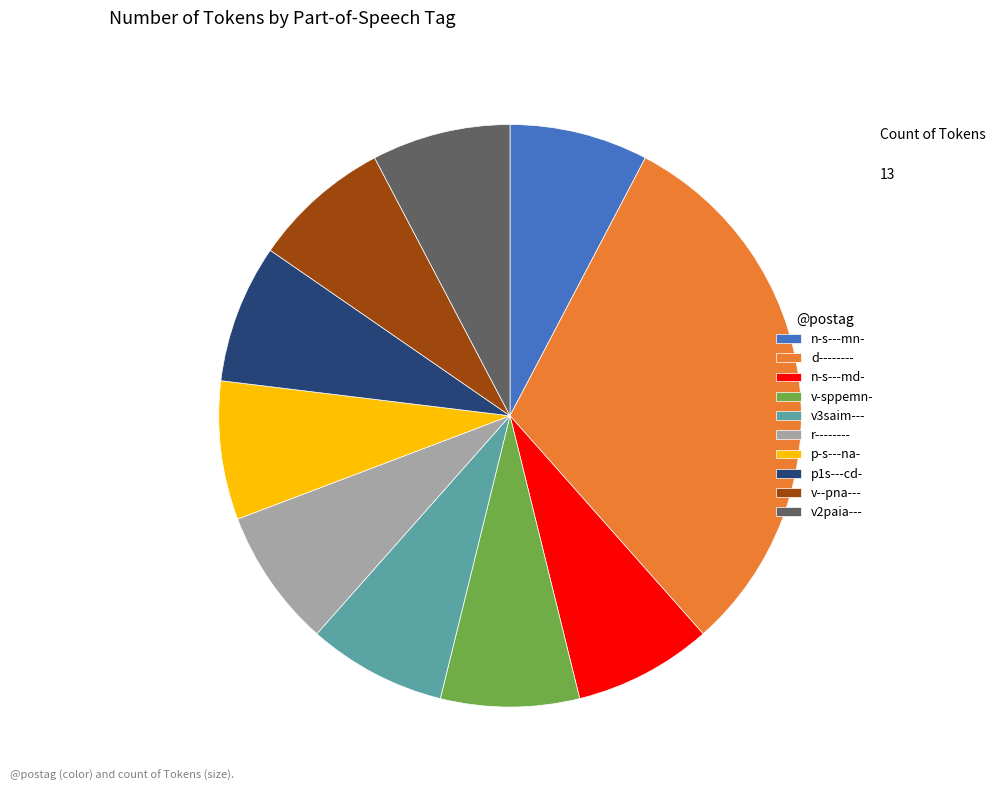

Approximately how many times larger is the value at v3saim--- compared to v-sppemn-?

1.0